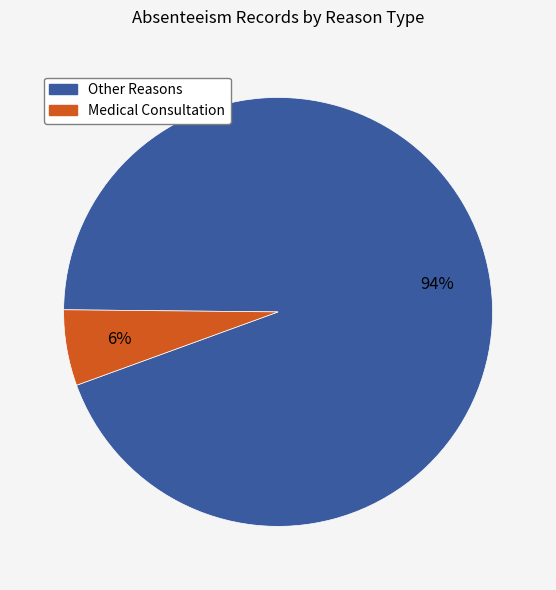

To the nearest percent, what is the average slice percentage?

50%